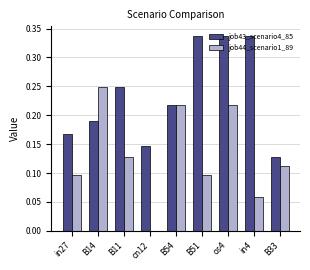

At which label is job43_scenario4_85 closest to 0?

B33